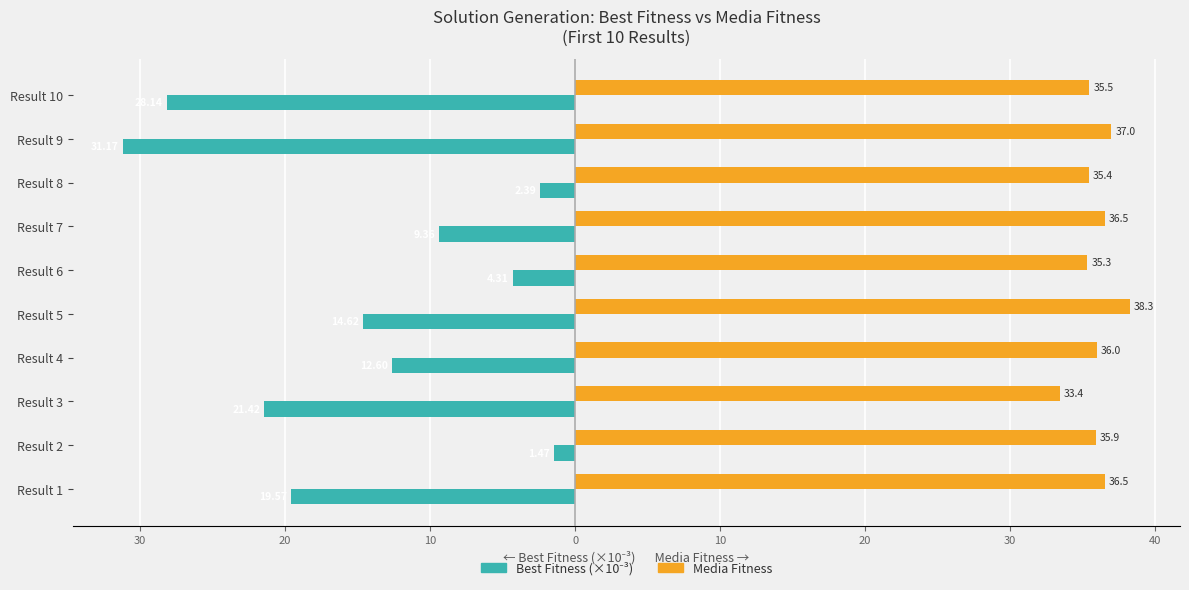

What is the maximum value for Media Fitness?

38.3